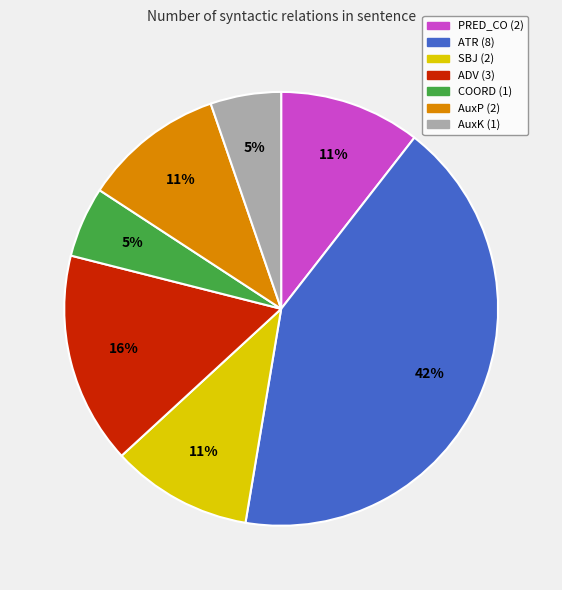

To the nearest percent, what is the average slice percentage?

14%